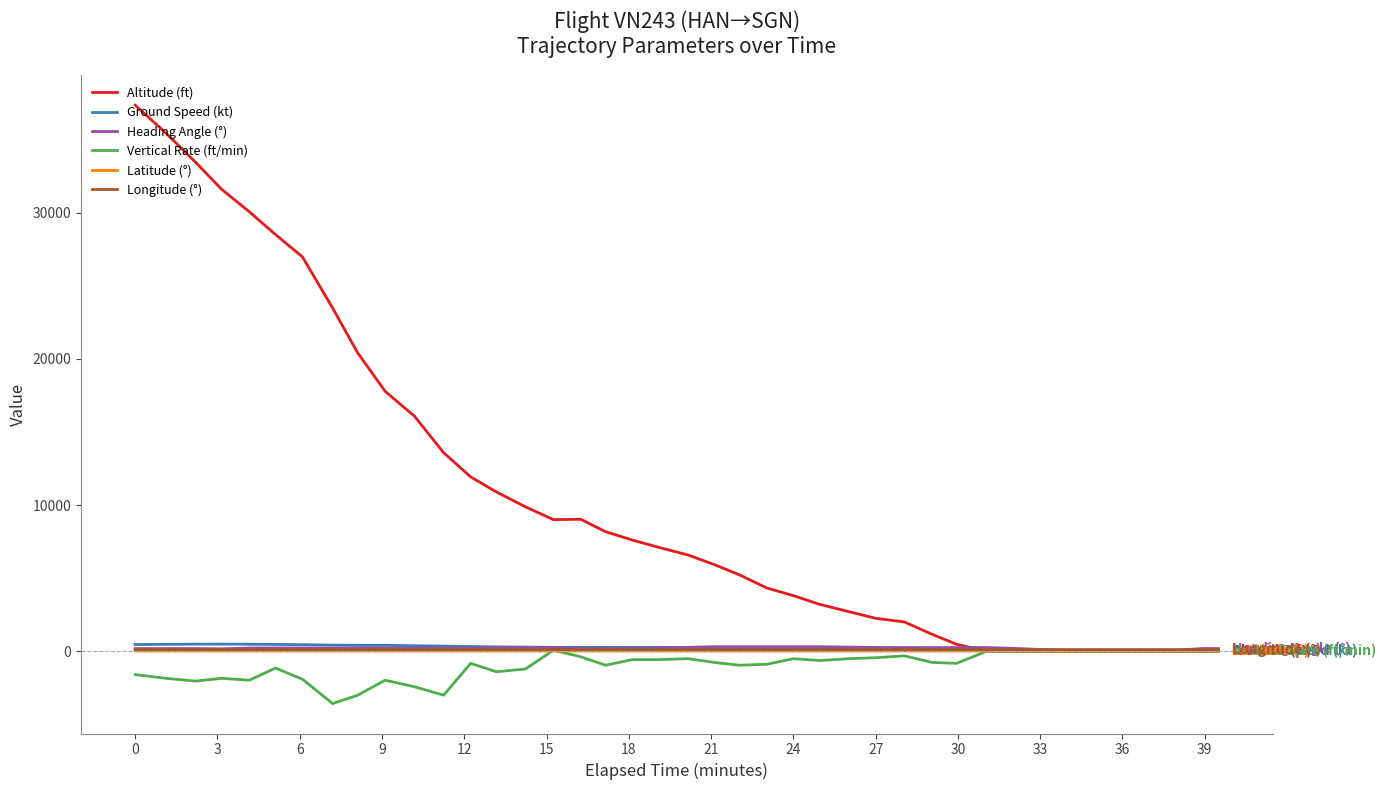

What is the greatest value displayed?

37350.0